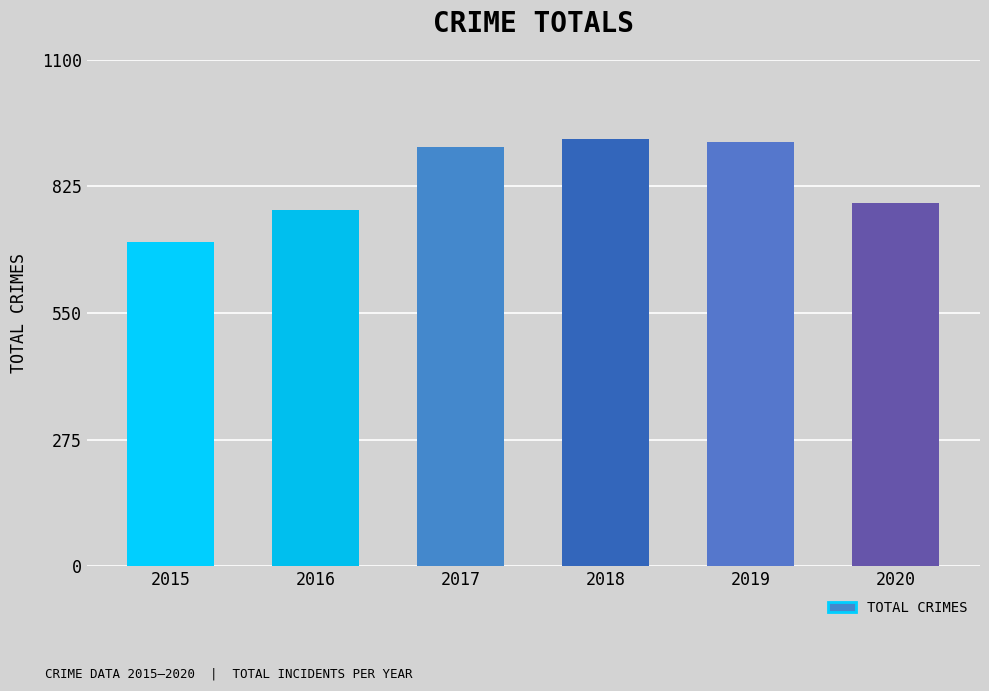

Reading right to left, extract all data points from this chart.

790	921	927	911	773	704